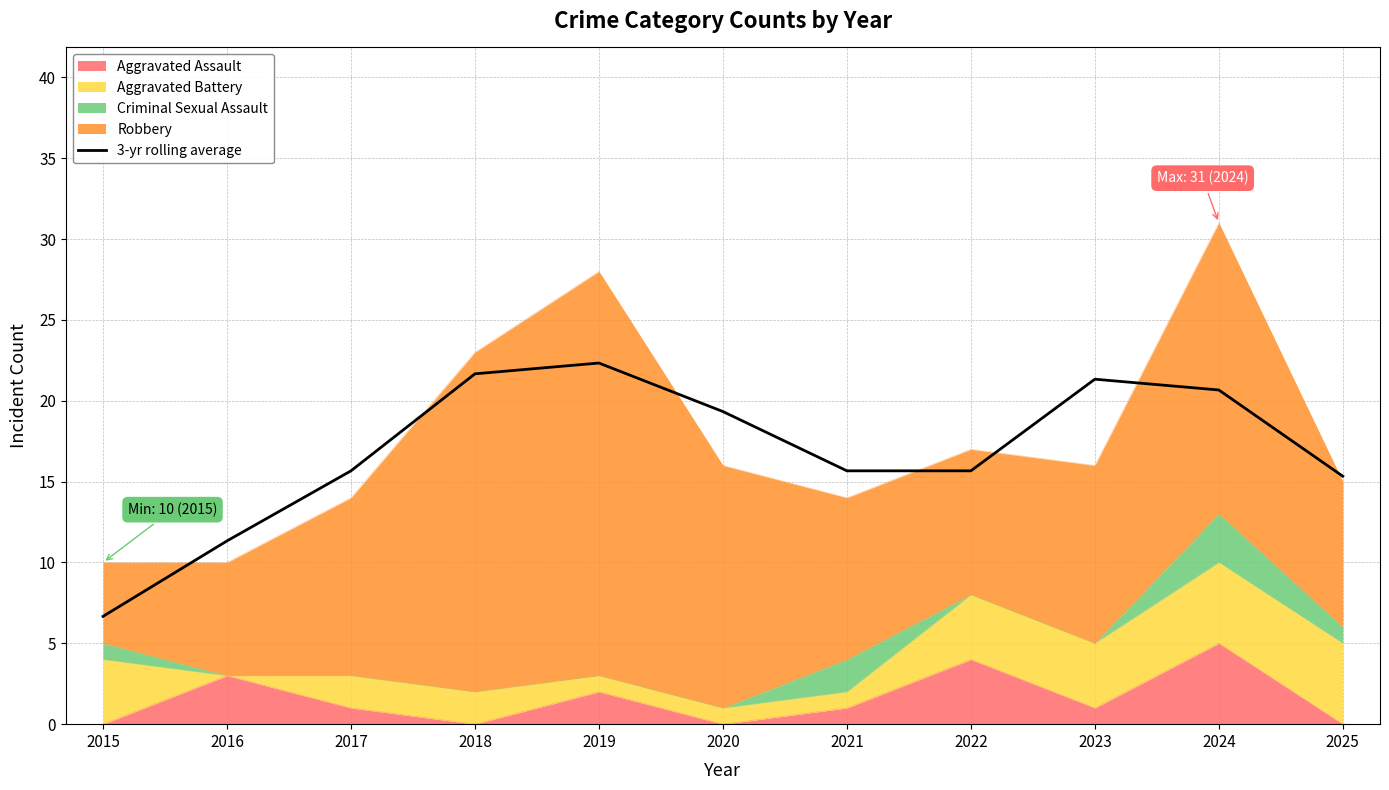

Count the number of categories in the chart.

11